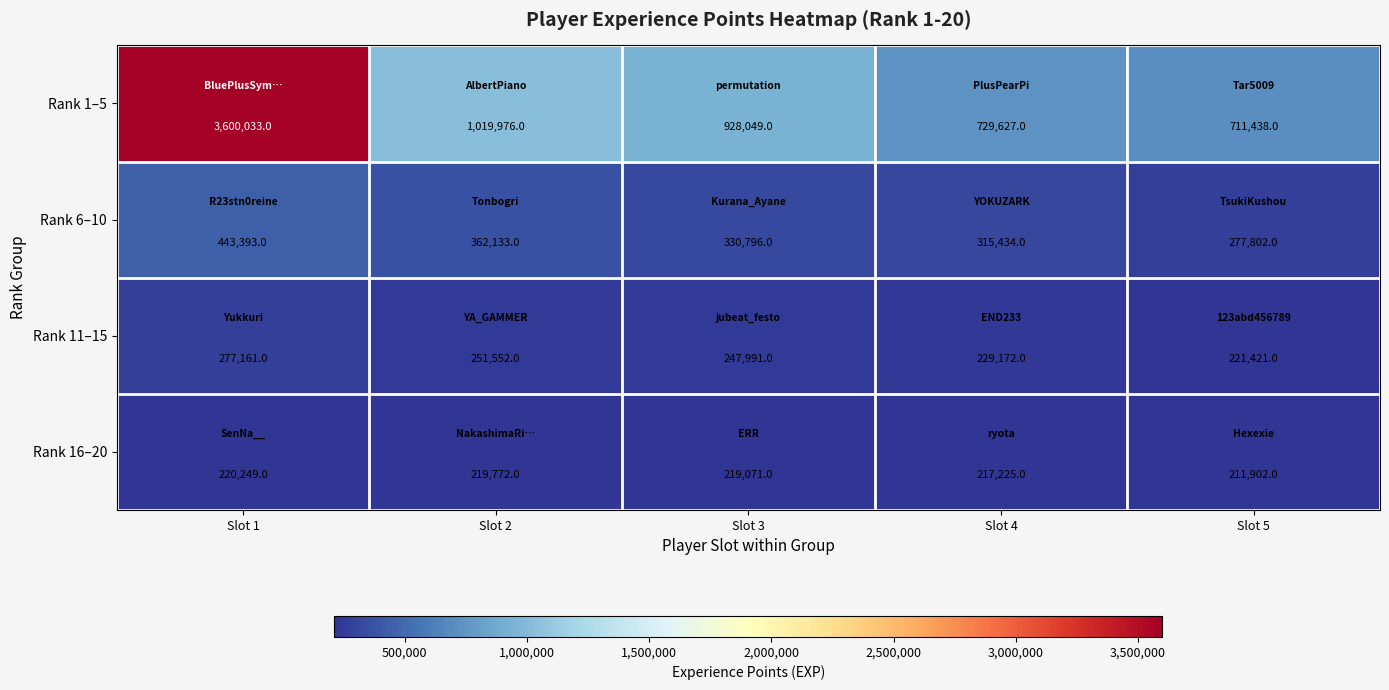

Where is Rank 1–5 nearest to the value 2155735?

Slot 2